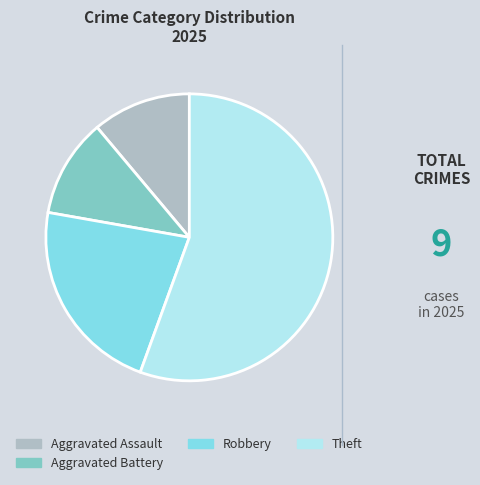

How many slices are in this pie chart?

4